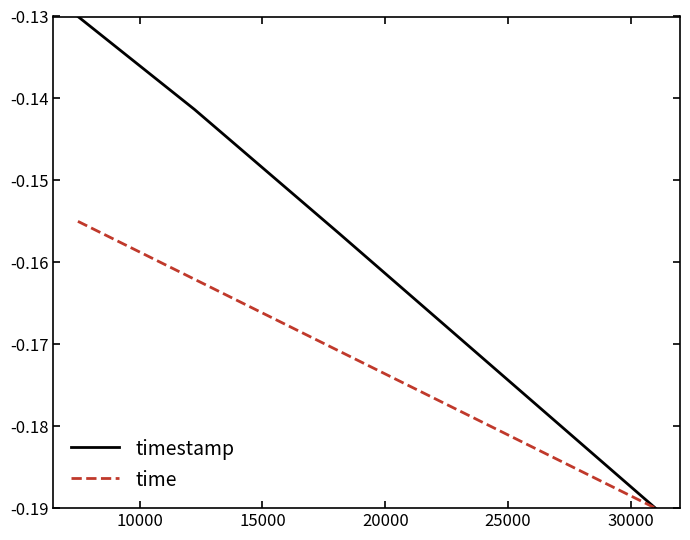

What are all the series names shown in the legend?

timestamp, time